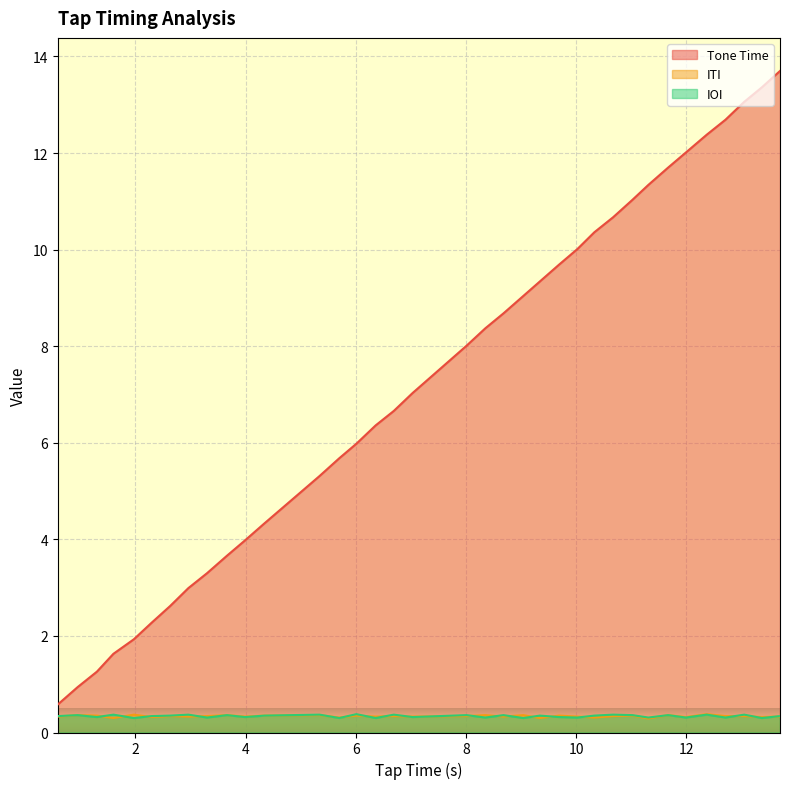

Which series has the largest total across all categories?

Tone Time